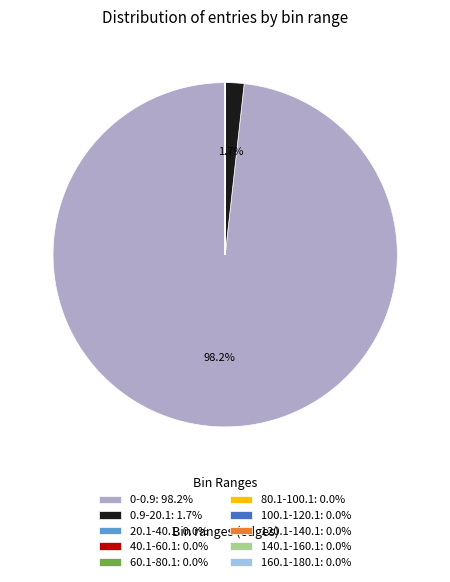

Which category accounts for the majority?

0-0.9